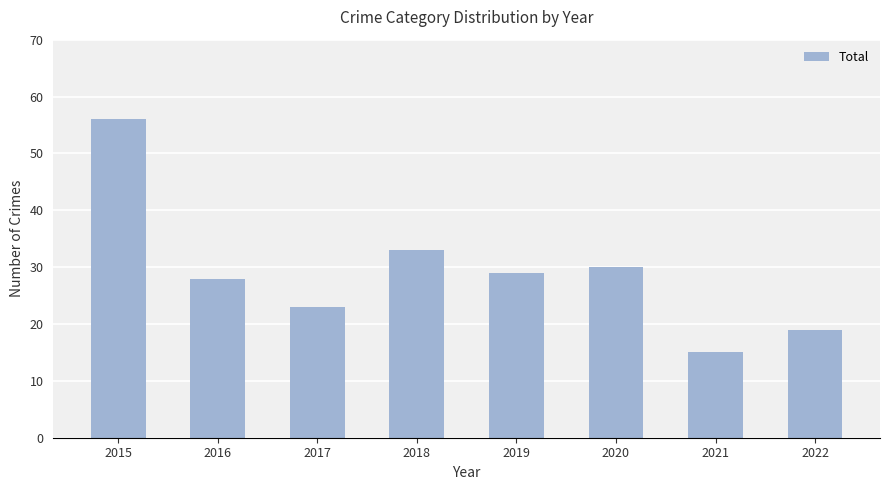

Which category has the highest value across all series?

2015